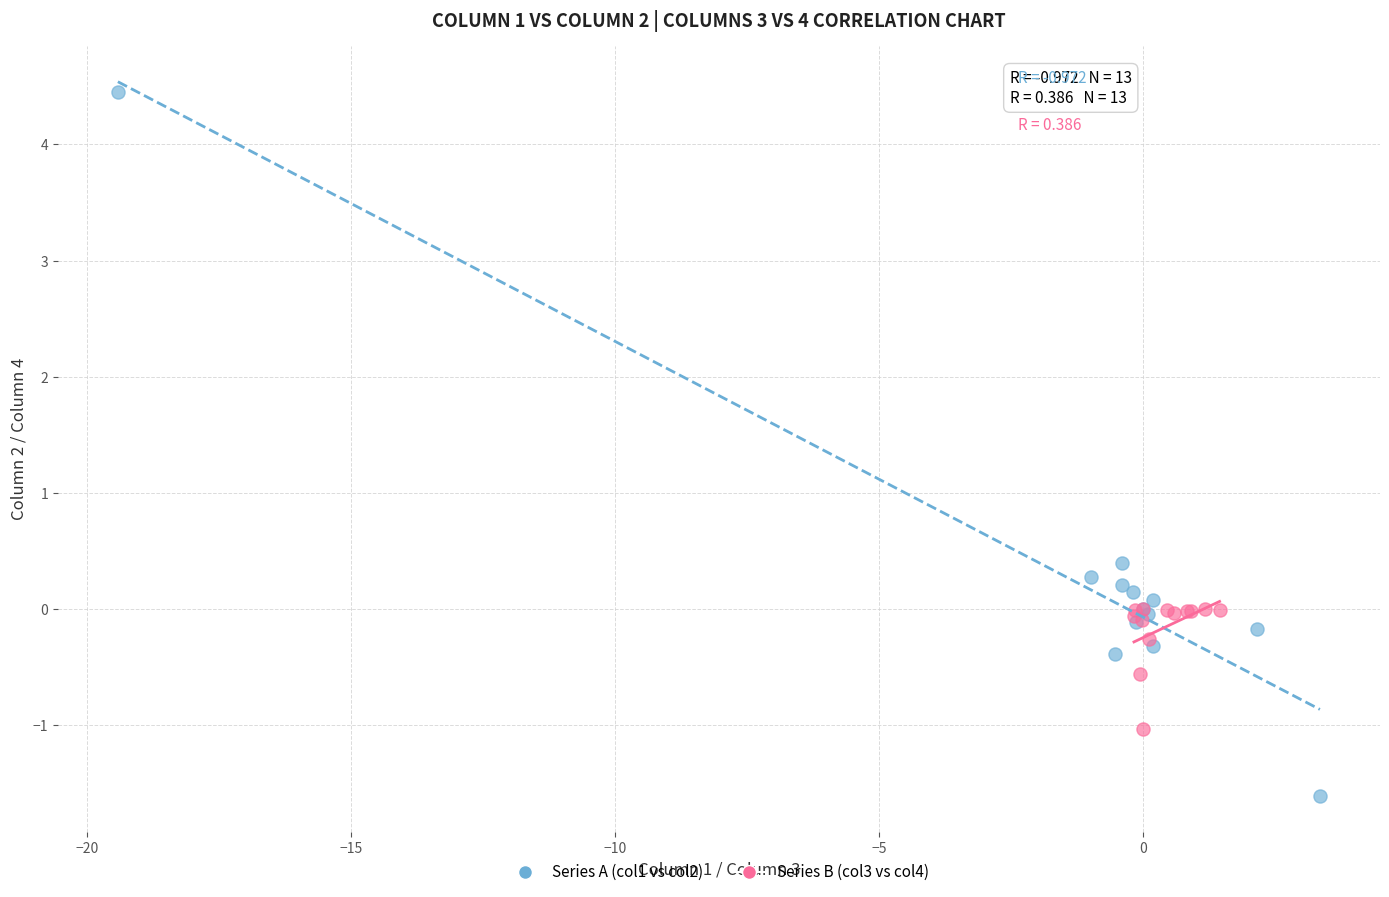

Which series contains the lowest Y value?

Series A (col1 vs col2)